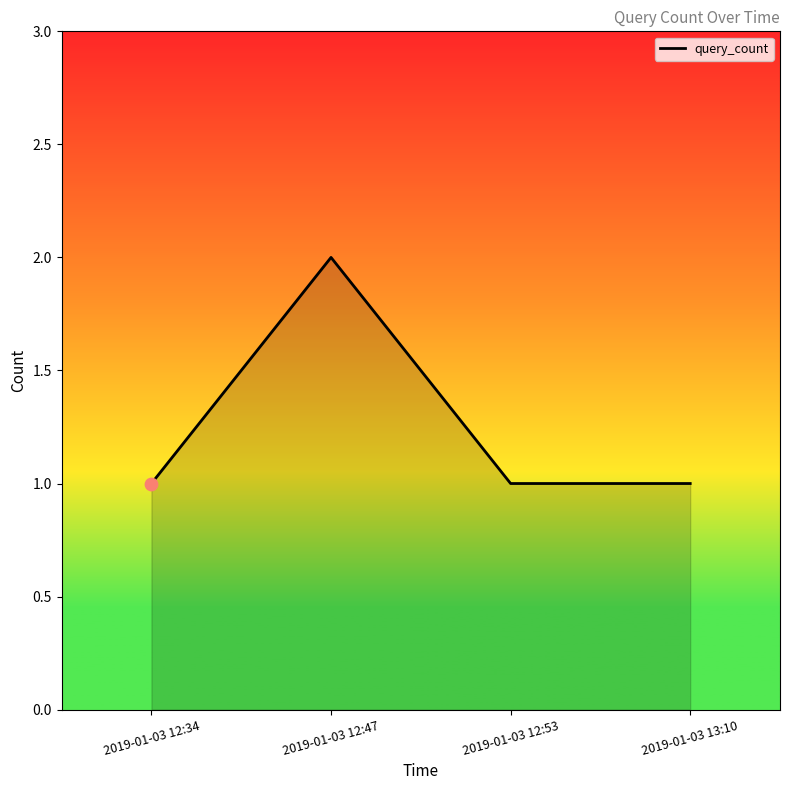

Which has a higher value, 2019-01-03 12:47 or 2019-01-03 13:10?

2019-01-03 12:47